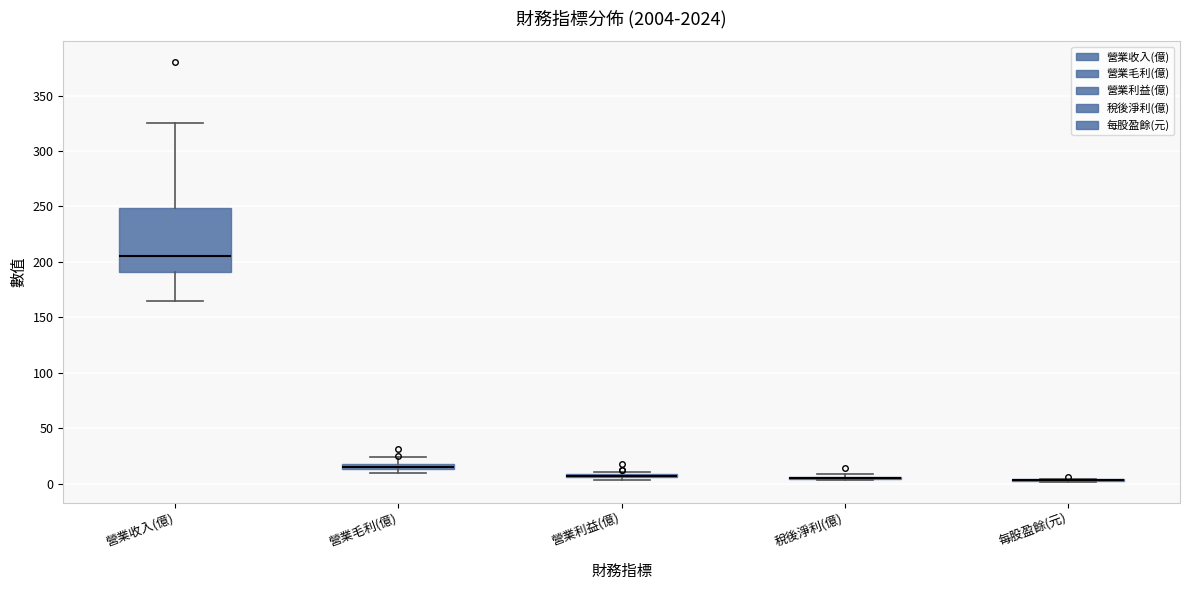

Which box is the tallest, from its lower edge to its upper edge?

營業收入(億)